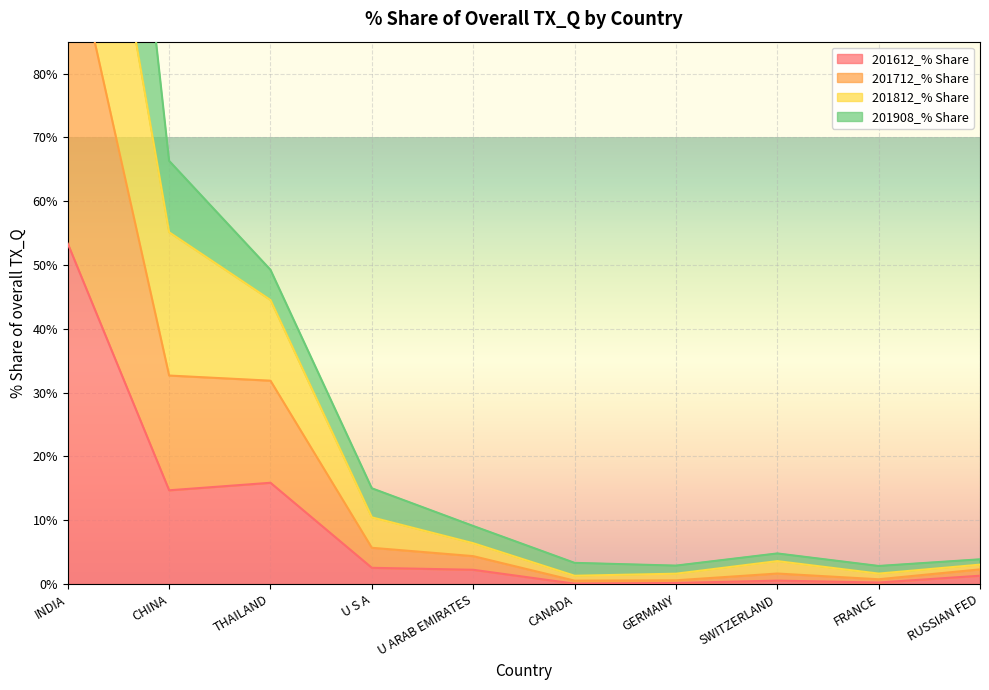

At which category does 201712_% Share reach its first local valley?

CANADA